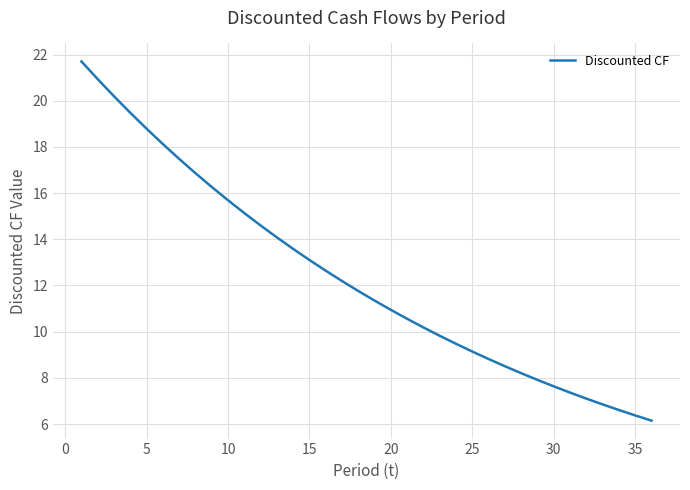

What is the difference between the maximum and minimum values?

15.6